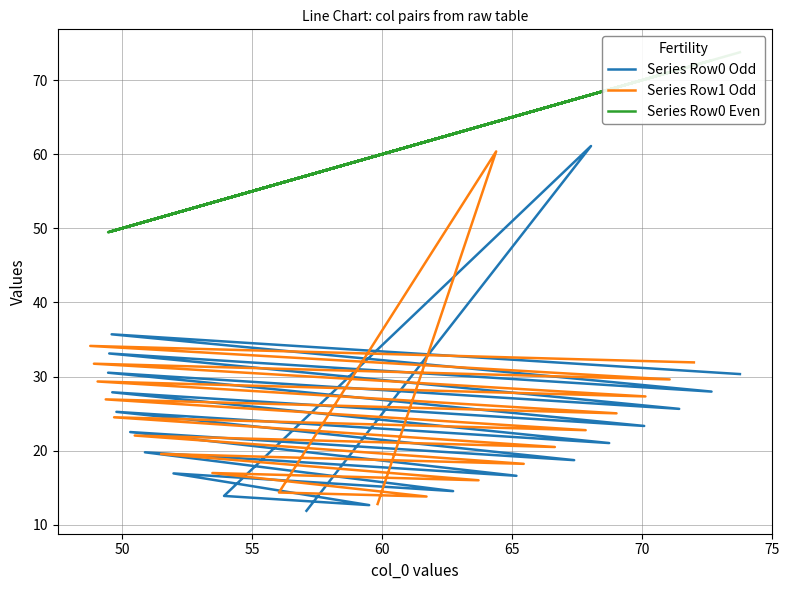

Reading left to right, list all the values displayed in this chart.

Series Row0 Odd: 11.9	61.1	13.9	12.7	16.9	14.5	19.8	16.6	22.5	18.7	25.2	21.0	27.9	23.3	30.5	25.6	33.1	28.0	35.7	30.3
Series Row1 Odd: 12.8	60.4	14.4	13.8	17.0	16.0	19.6	18.2	22.0	20.5	24.5	22.8	26.9	25.0	29.3	27.3	31.7	29.6	34.1	31.9
Series Row0 Even: 57.1	68.0	53.9	59.5	52.0	62.7	50.9	65.2	50.3	67.4	49.8	68.7	49.6	70.1	49.5	71.4	49.5	72.7	49.6	73.8